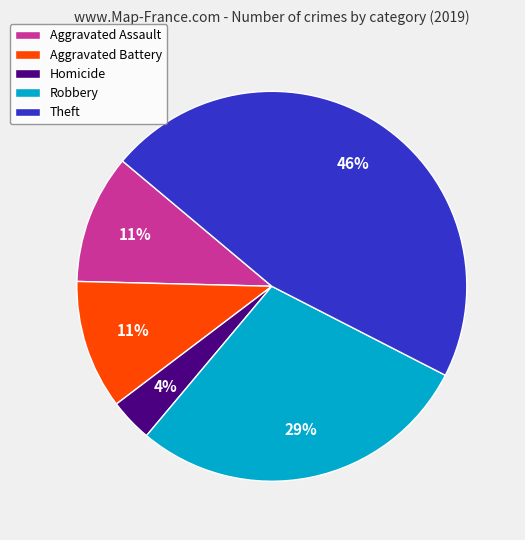

Do Aggravated Assault and Aggravated Battery together represent more than half of the pie?

No